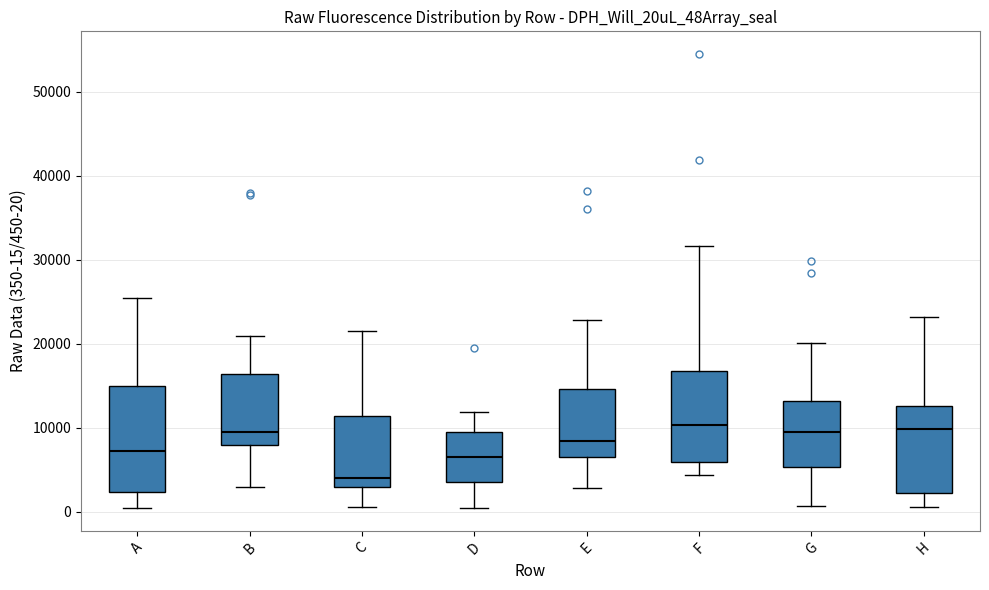

Reading left to right, read every box against the y-axis: the position of its median line, the range the box covers, and the ends of its whiskers. The values are not printed on the chart, so give them approximately, as read against the axis.

A: median 7000, box 2000 to 15000, whiskers 0 to 25000
B: median 10000, box 8000 to 16000, whiskers 3000 to 21000
C: median 4000, box 3000 to 11000, whiskers 1000 to 22000
D: median 6000, box 3000 to 10000, whiskers 0 to 12000
E: median 8000, box 6000 to 15000, whiskers 3000 to 23000
F: median 10000, box 6000 to 17000, whiskers 4000 to 32000
G: median 9000, box 5000 to 13000, whiskers 1000 to 20000
H: median 10000, box 2000 to 13000, whiskers 1000 to 23000